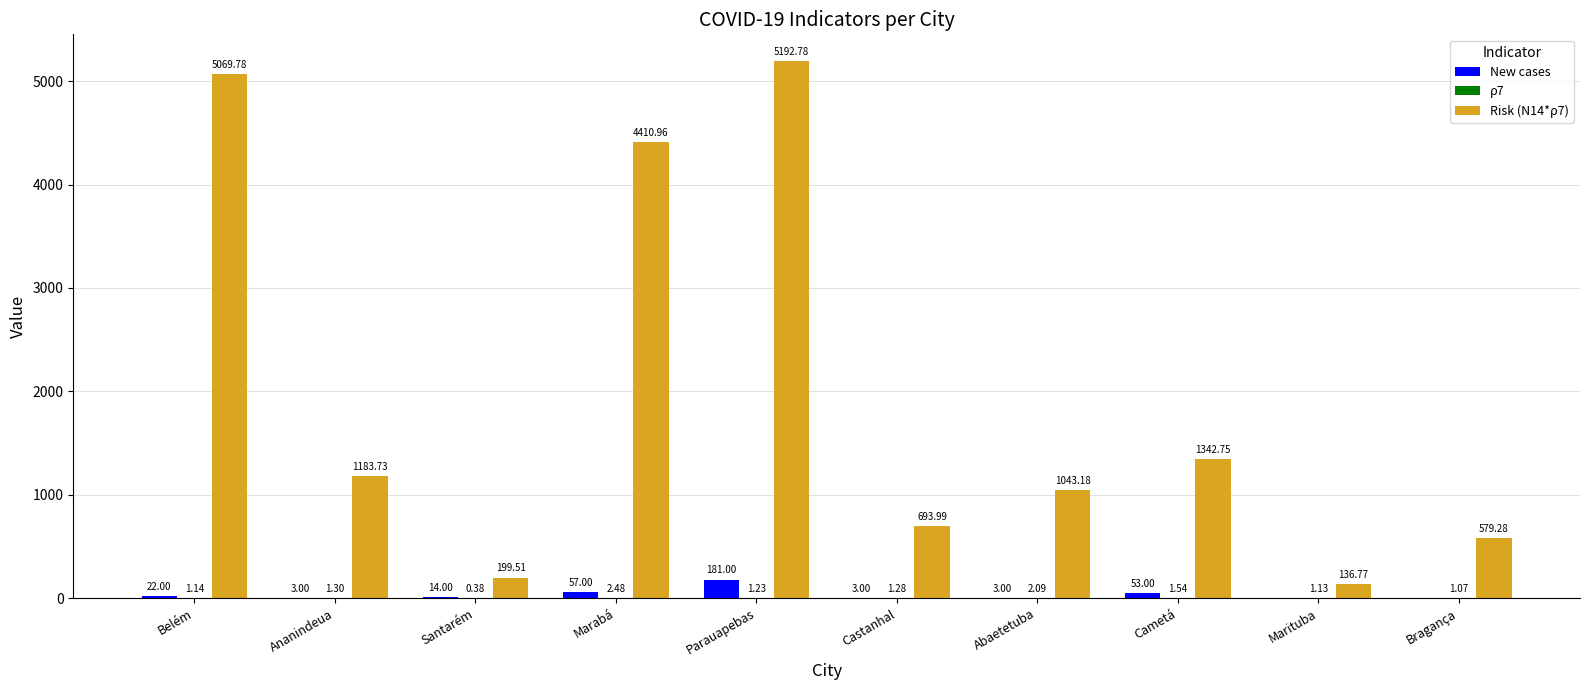

What is the sum of all New cases values?

336.0